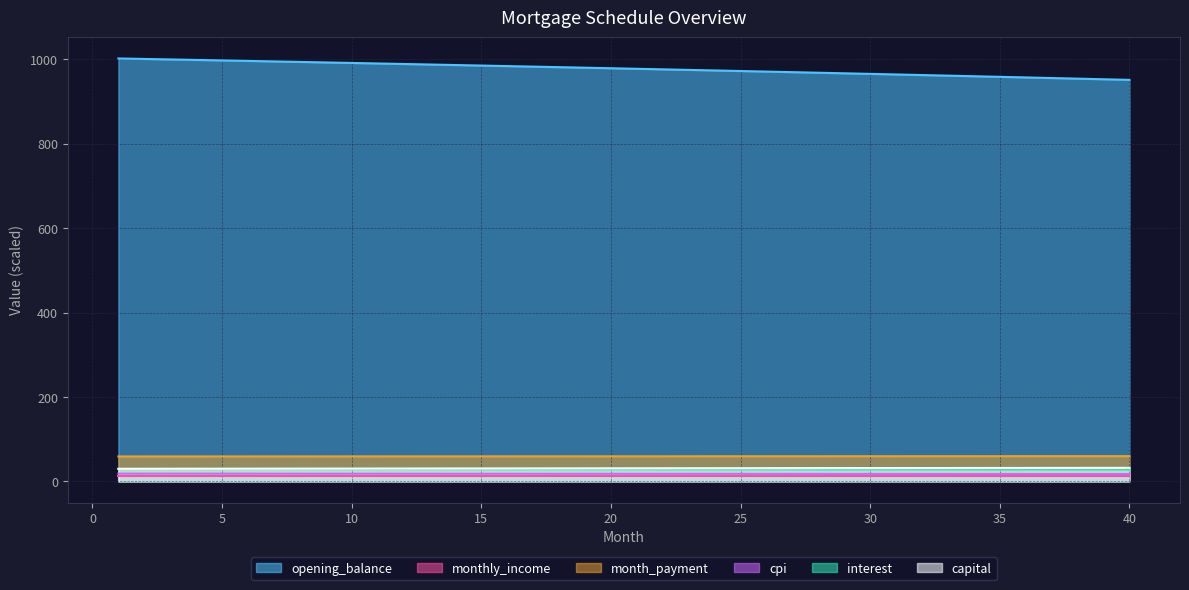

What is the value of the capital point at the 36th from the left?

31.8